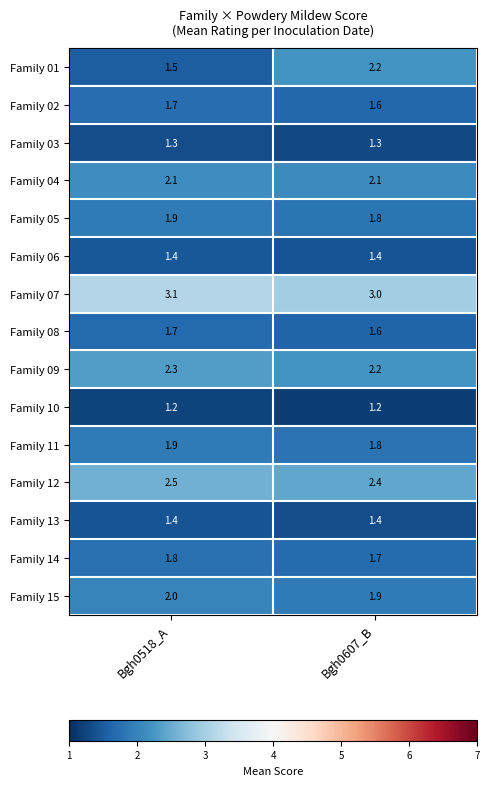

What is the difference between the highest and lowest values at Bgh0518_A?

1.9